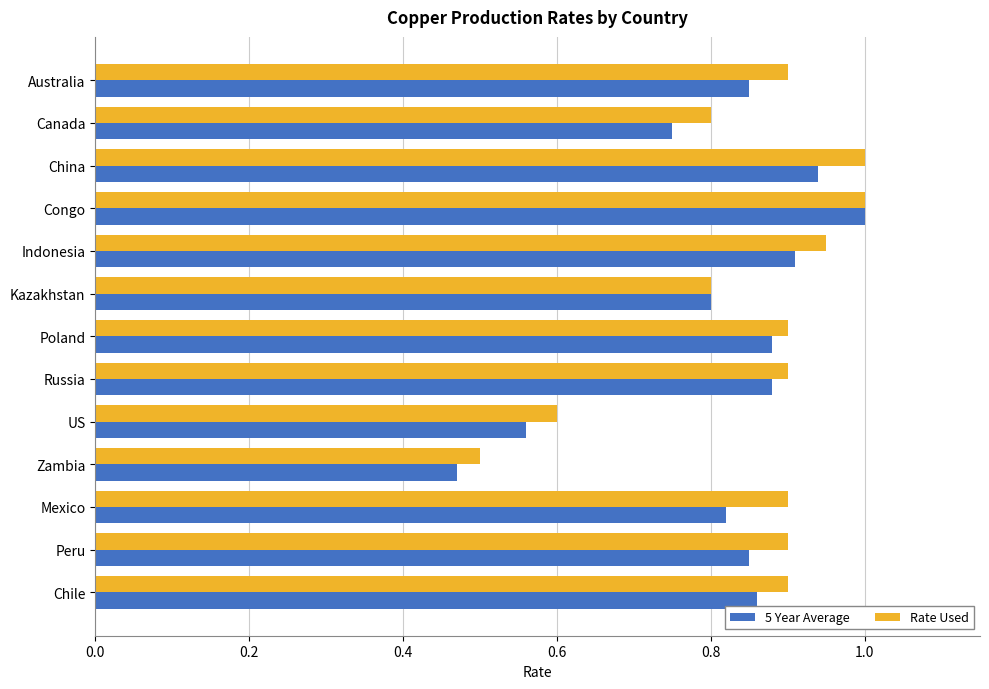

What is the highest value of the 5 Year Average series?

1.0